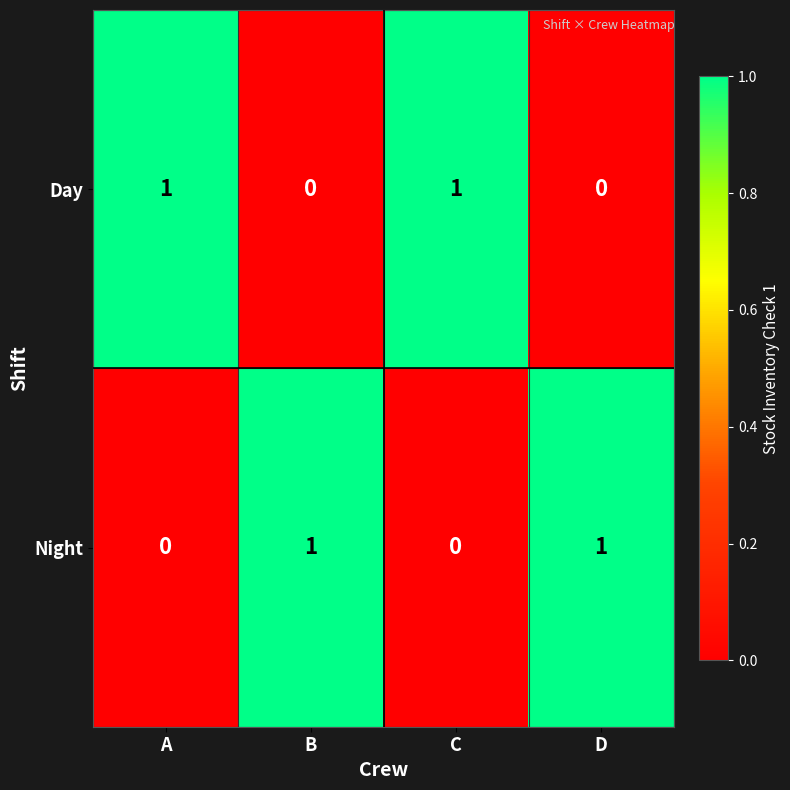

Is the value of Night at B greater than the value of Day at B?

Yes